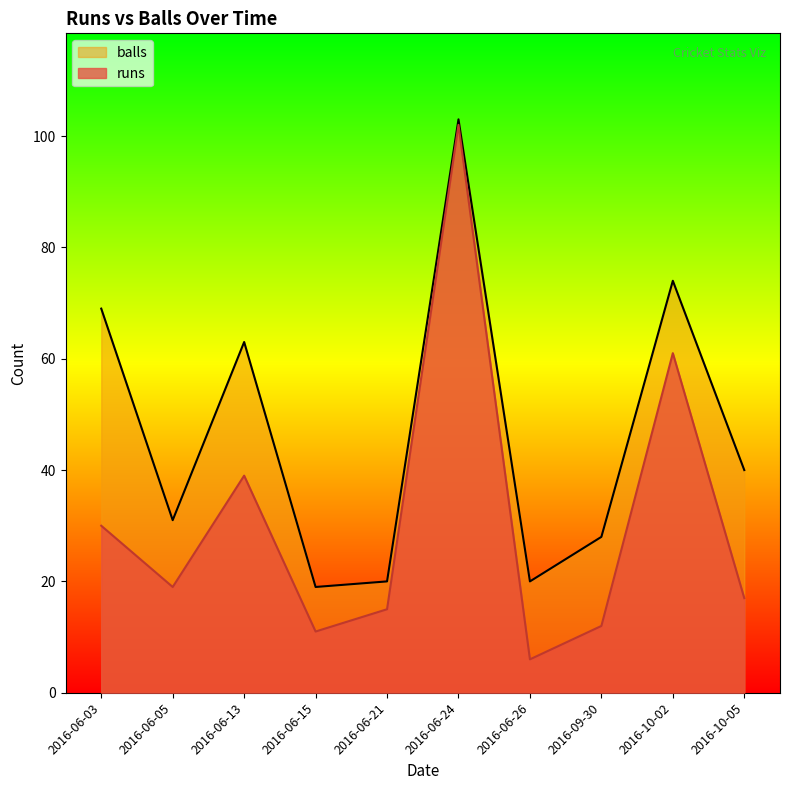

What is the label of the 2nd point from the right?

2016-10-02